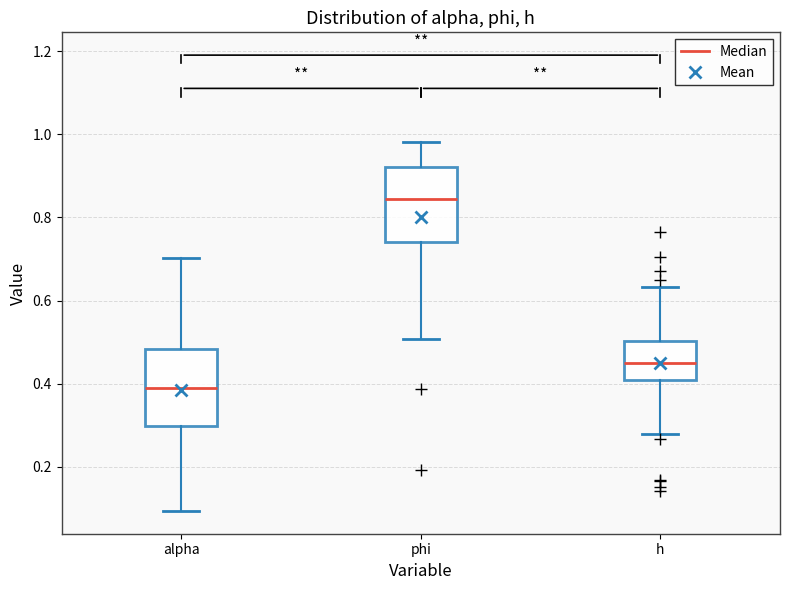

Which box's median line is the highest?

phi